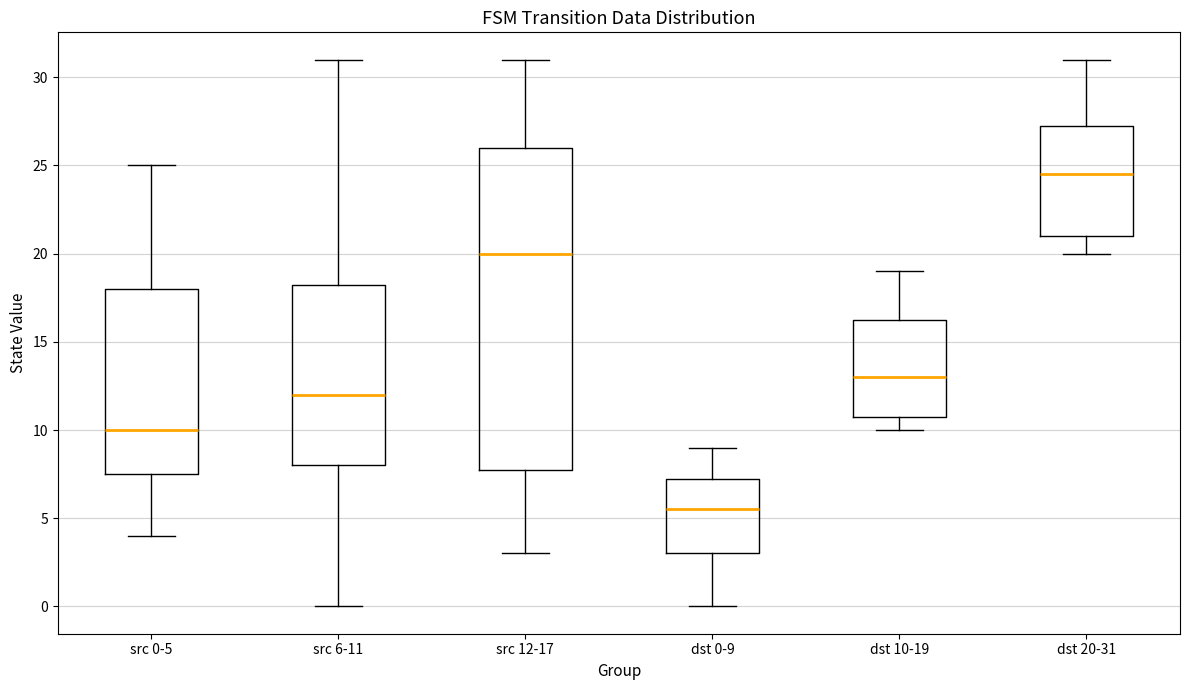

Reading left to right, read every box against the y-axis: the position of its median line, the range the box covers, and the ends of its whiskers. The values are not printed on the chart, so give them approximately, as read against the axis.

src 0-5: median 10.0, box 7.5 to 18.0, whiskers 4.0 to 25.0
src 6-11: median 12.0, box 8.0 to 18.5, whiskers 0.0 to 31.0
src 12-17: median 20.0, box 8.0 to 26.0, whiskers 3.0 to 31.0
dst 0-9: median 5.5, box 3.0 to 7.5, whiskers 0.0 to 9.0
dst 10-19: median 13.0, box 11.0 to 16.5, whiskers 10.0 to 19.0
dst 20-31: median 24.5, box 21.0 to 27.5, whiskers 20.0 to 31.0